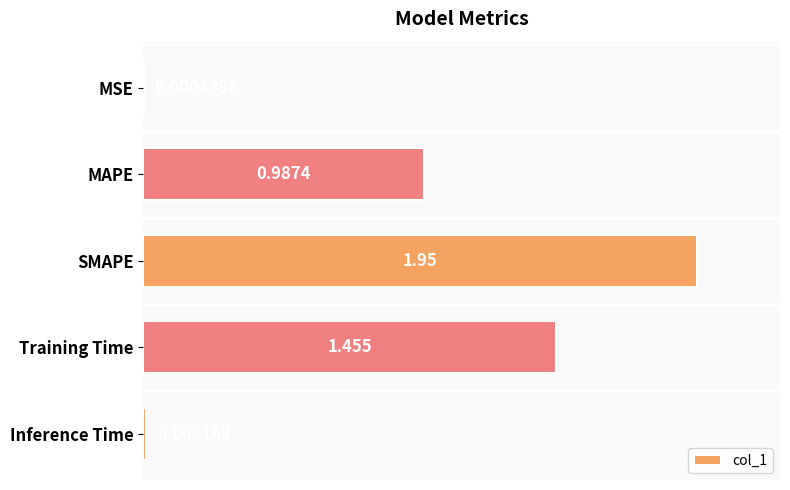

Which has a higher value, Training Time or MSE?

Training Time